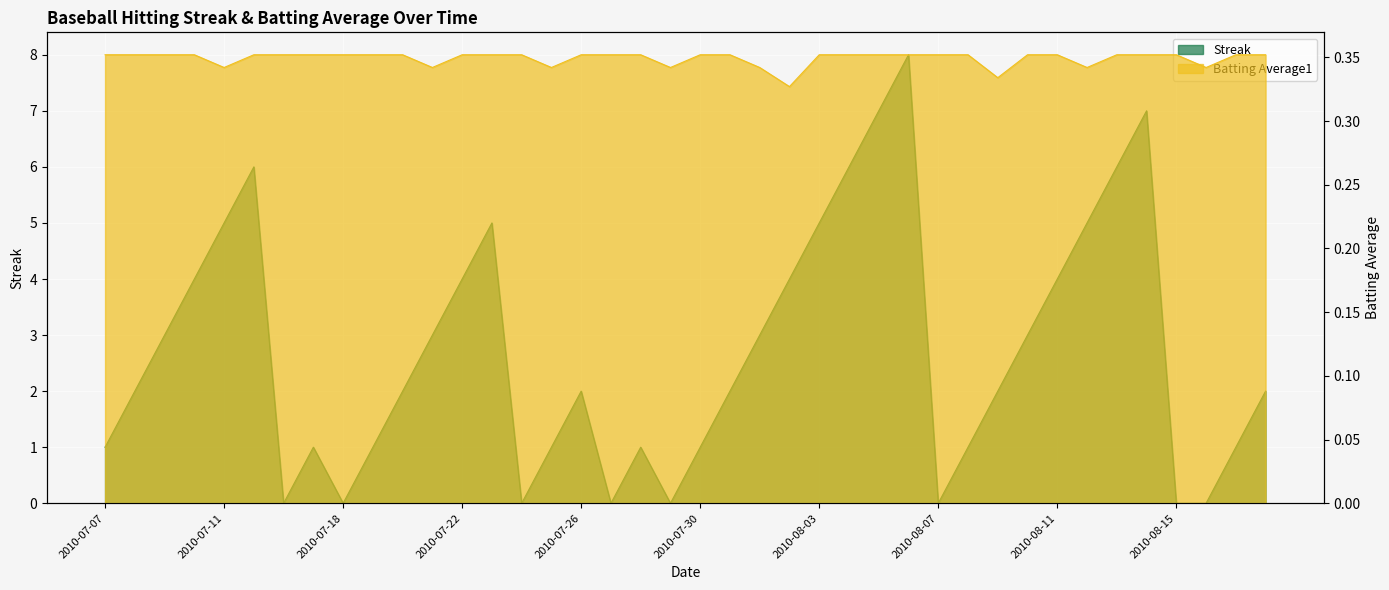

Between 2010-07-30 and 2010-08-09, which is larger?

2010-08-09